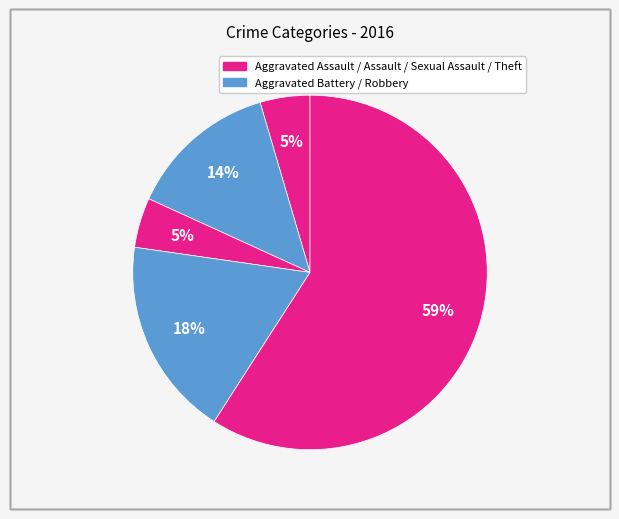

Count the number of slices in the pie.

5